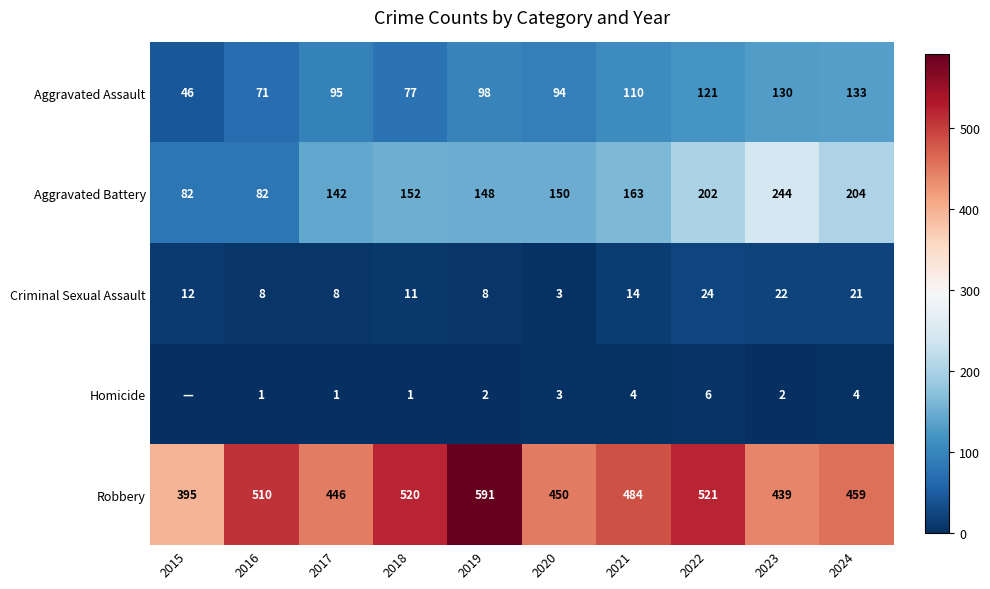

Between 2018 and 2023, which series saw the biggest shift?

Aggravated Battery